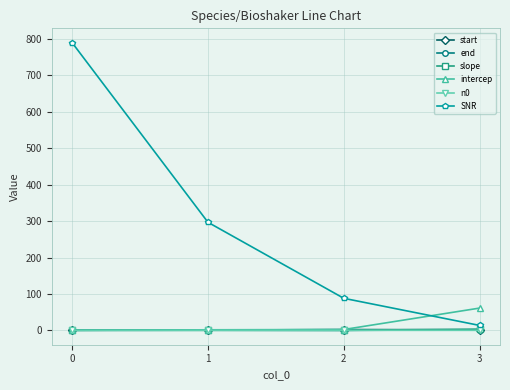

True or false: slope has more than 2 points higher than both neighbors.

False